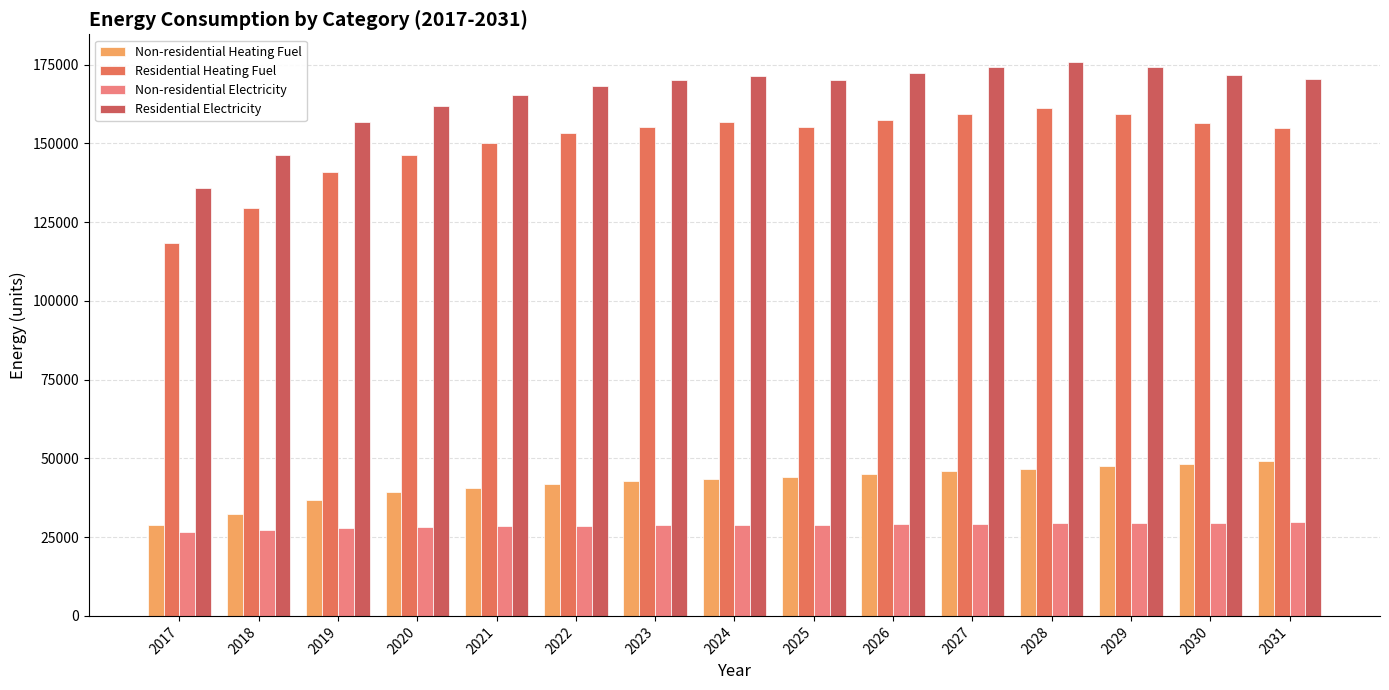

Reading left to right, extract all data points from this chart.

Non-residential Heating Fuel: 29004.9	32393.1	36910.8	39169.6	40675.5	41930.4	42683.3	43310.8	44189.2	45193.2	45946.1	46699.0	47577.5	48079.4	49083.3
Residential Heating Fuel: 118350.7	129619.8	140825.9	146428.9	150164.2	153277.0	155144.7	156701.1	155125.3	157556.6	159380.2	161203.7	159377.8	156581.3	154853.4
Non-residential Electricity: 26735.9	27241.1	27914.8	28251.6	28476.1	28663.3	28775.5	28869.1	29000.1	29149.8	29262.1	29374.3	29505.3	29580.2	29729.9
Residential Electricity: 135778.1	146313.4	156739.6	161952.8	165428.2	168324.4	170062.1	171510.2	170134.8	172406.4	174110.0	175813.6	174245.2	171779.5	170336.0